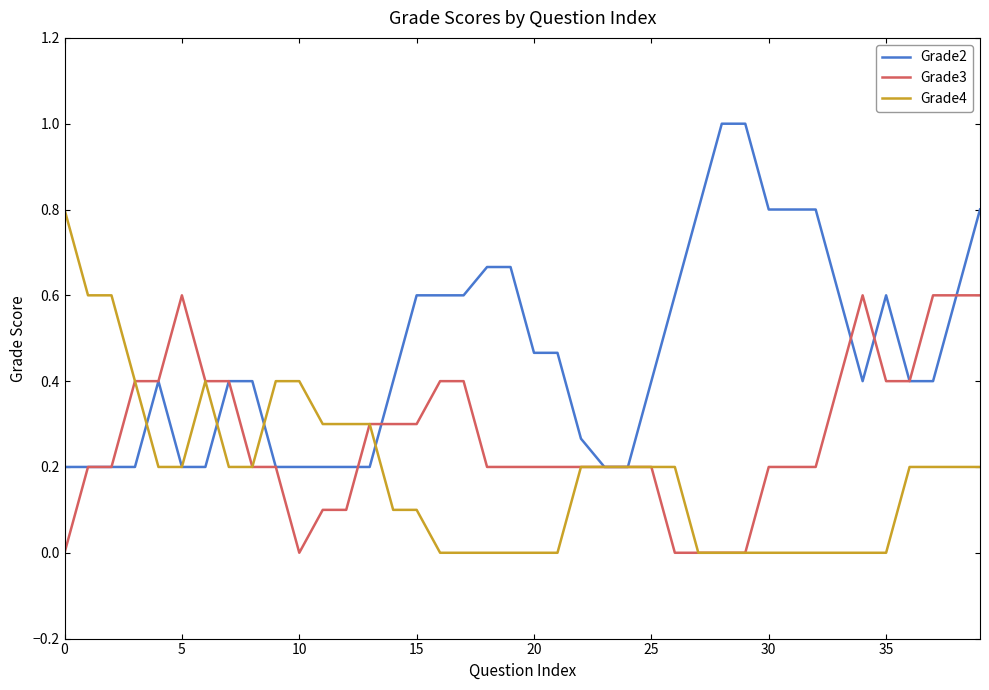

At how many categories does at least one series exceed 0?

40